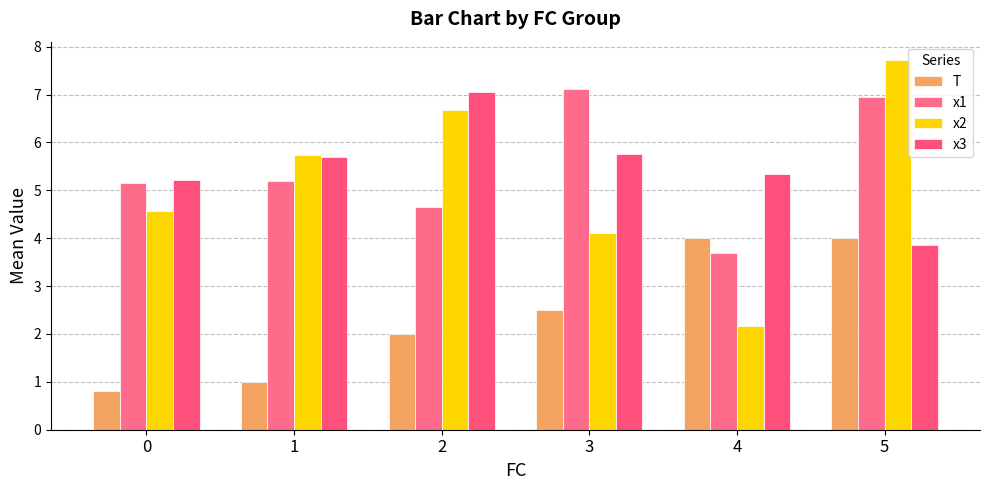

How many values in the x1 series exceed 5?

4